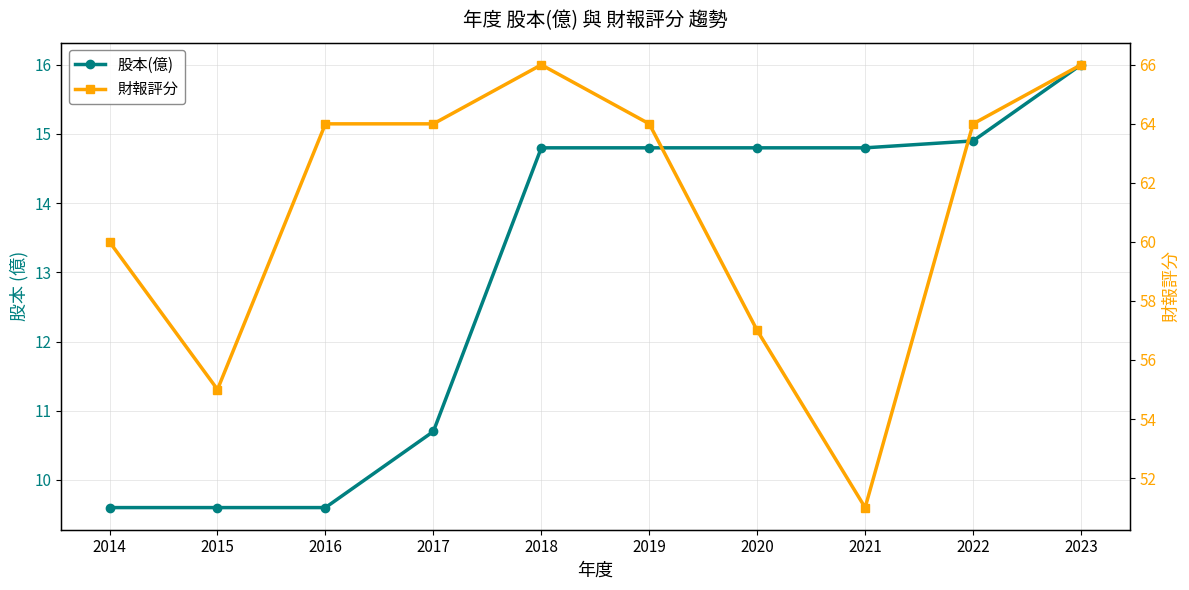

How many data points does each series have?

10